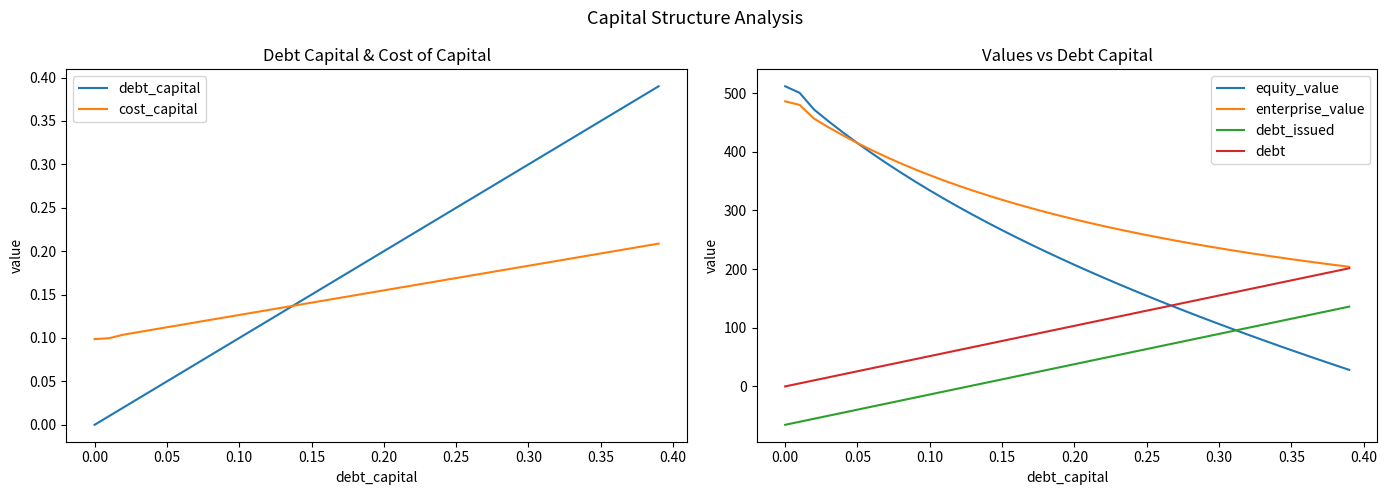

The value of debt_issued at 0.35 is 68.0. True or false?

False